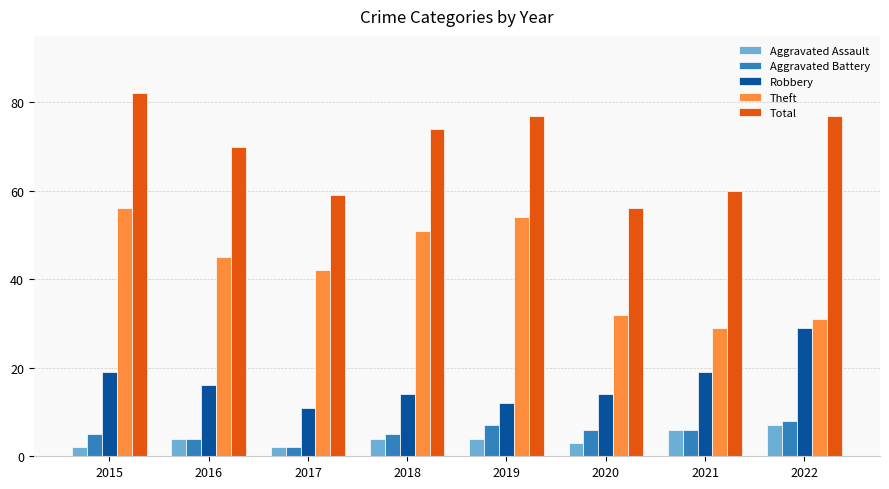

True or false: Total has a value of 117 at 2019.

False